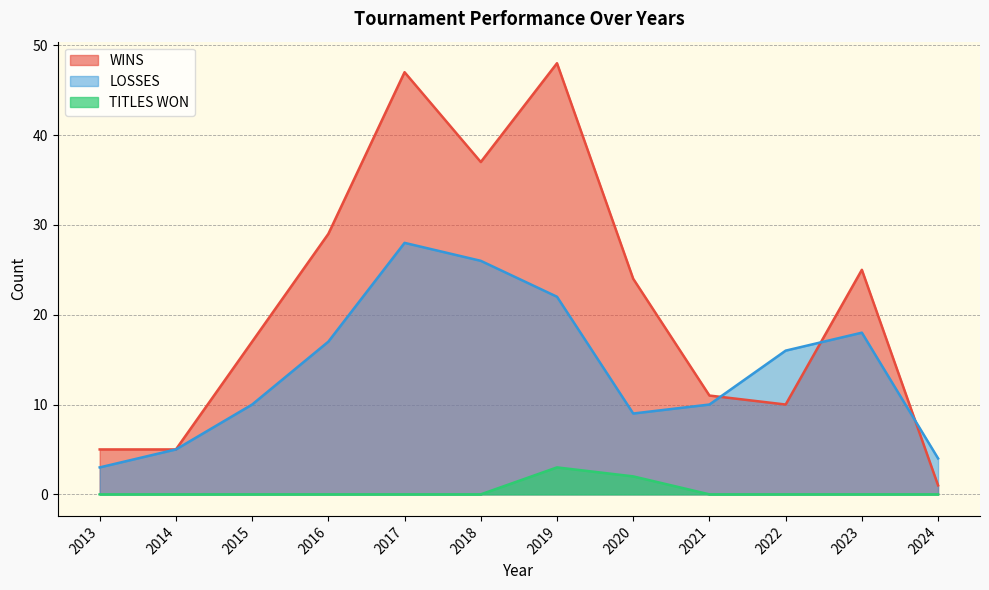

What is the difference between the maximum and minimum values in the TITLES WON series?

3